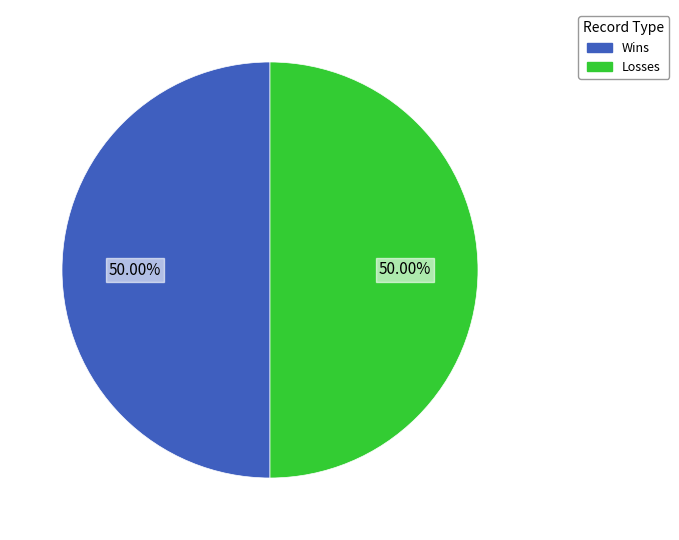

To the nearest percent, what is the difference between the largest and smallest slice percentages?

0%